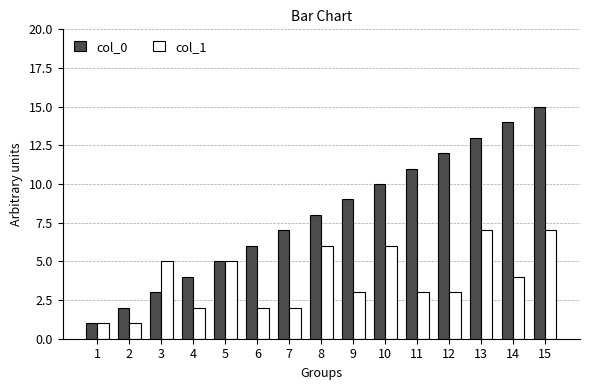

Count the number of data series in this chart.

2